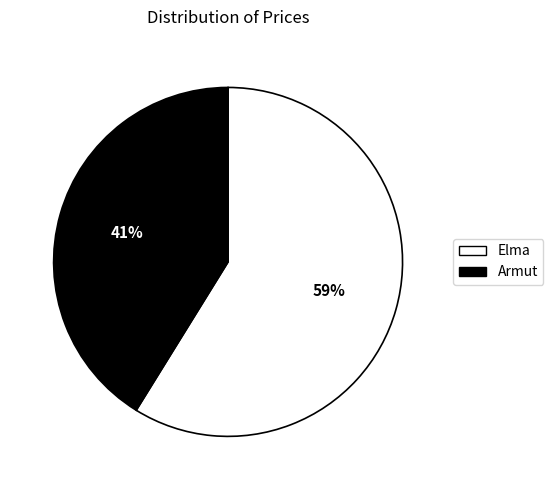

To the nearest percent, what percentage of the pie is Elma?

59%